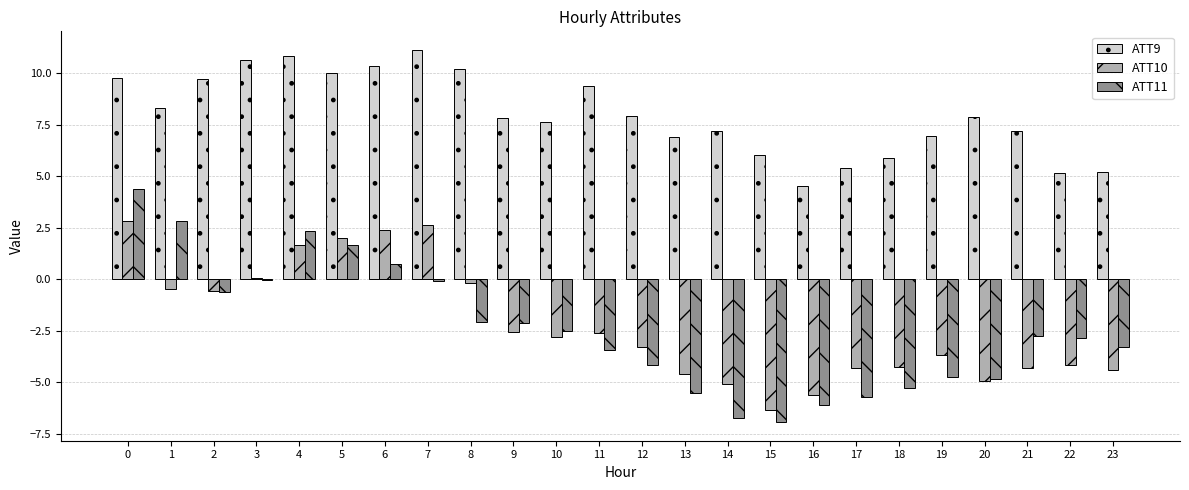

Is it true that ATT10 equals -3.7 at 10?

False